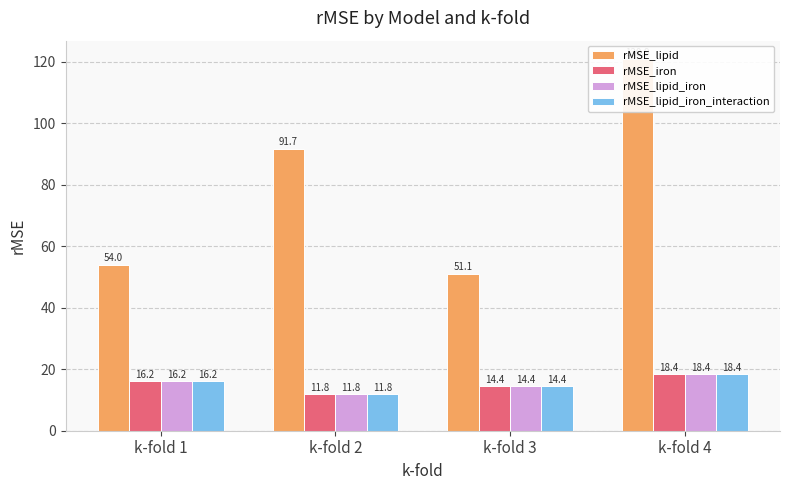

Is it true that rMSE_lipid_iron_interaction equals 27.9 at k-fold 1?

False